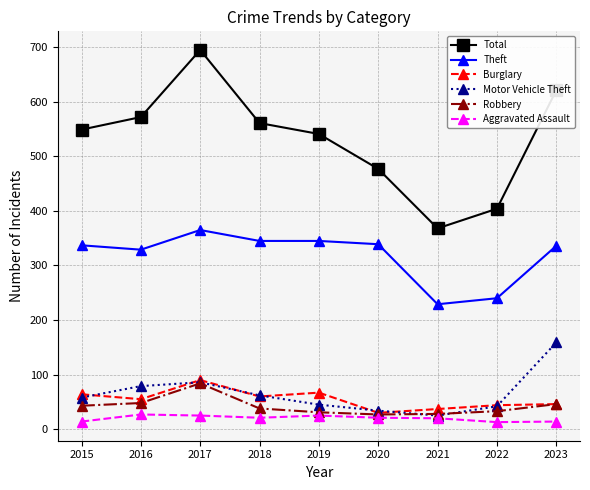

How many lines are shown in the chart?

6